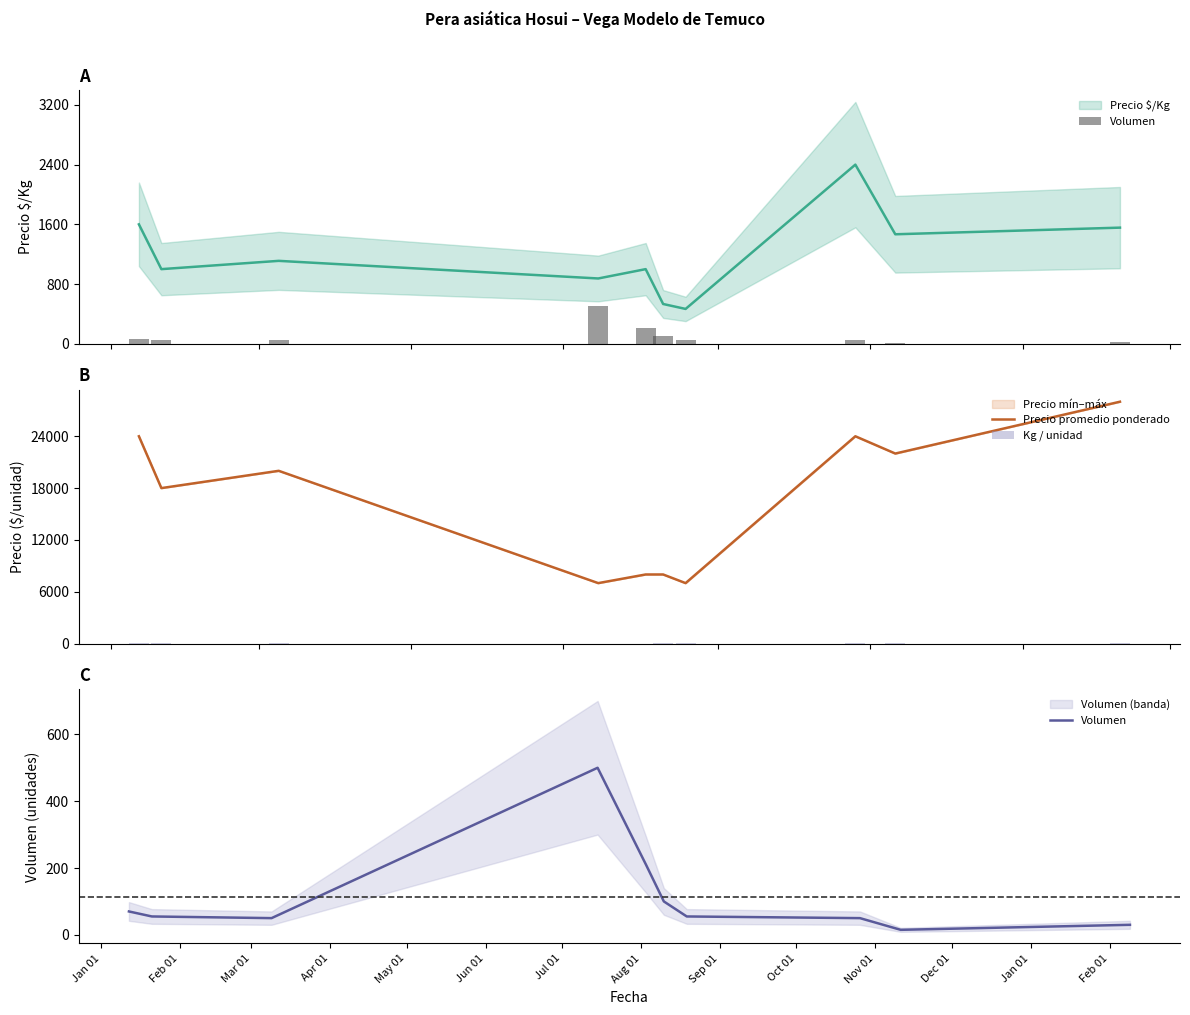

Which has a higher value, Apr 01 or Mar 01?

Apr 01